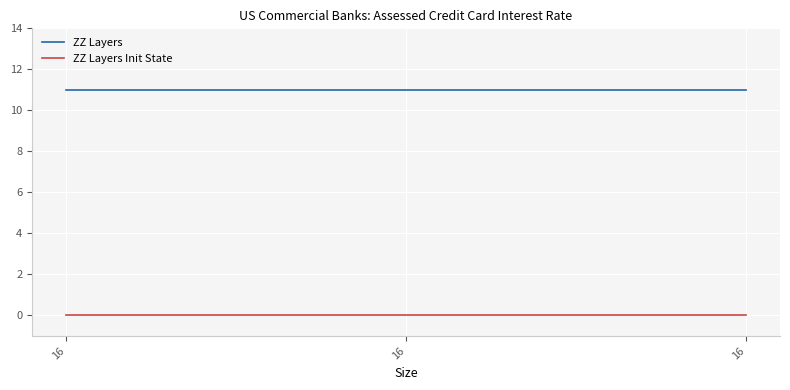

Does the chart display data point markers on the line(s)?

No